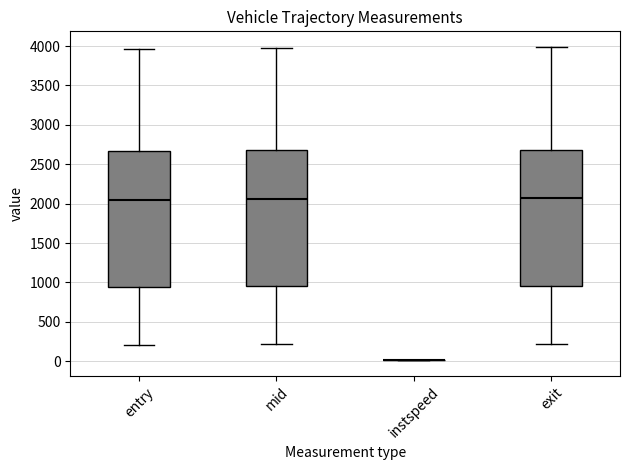

Reading left to right, read every box against the y-axis: the position of its median line, the range the box covers, and the ends of its whiskers. The values are not printed on the chart, so give them approximately, as read against the axis.

entry: median 2050, box 950 to 2650, whiskers 200 to 3950
mid: median 2050, box 950 to 2700, whiskers 200 to 4000
instspeed: box collapsed to a line at 0, whiskers 0 to 0
exit: median 2050, box 950 to 2700, whiskers 200 to 4000